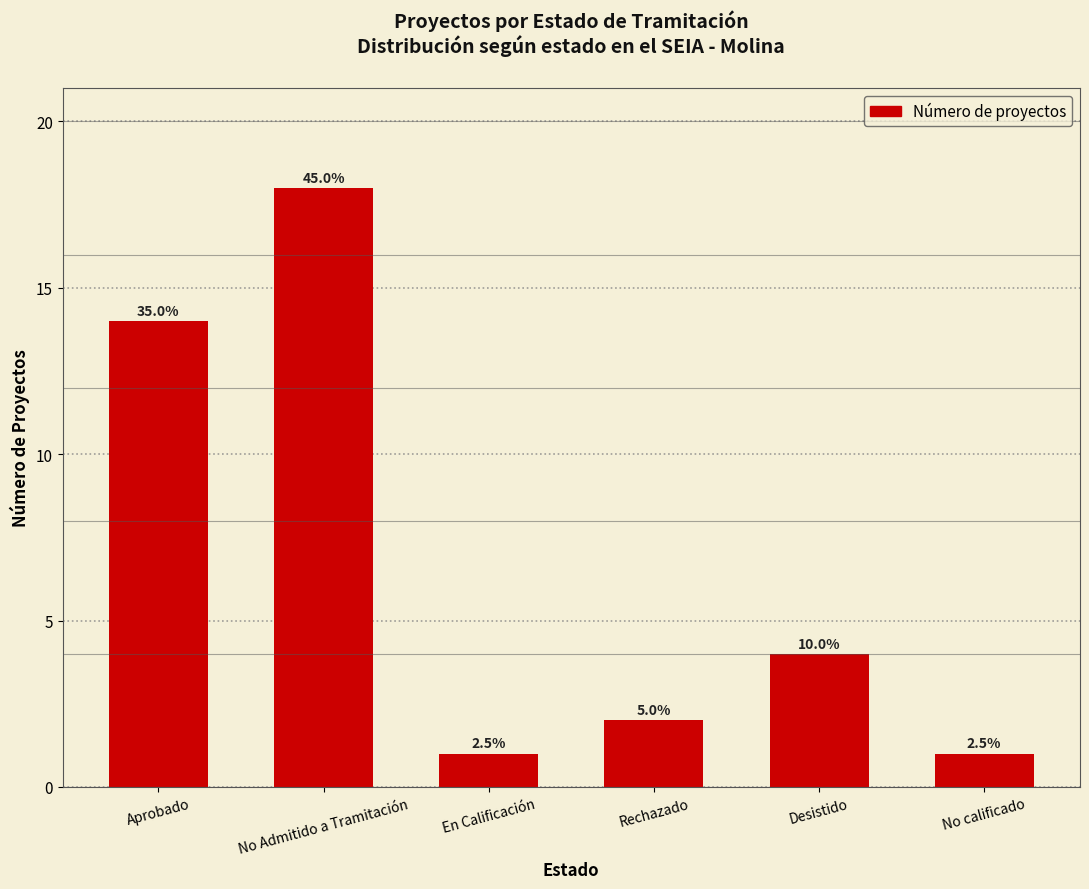

Which category has the lowest value across all series?

En Calificación